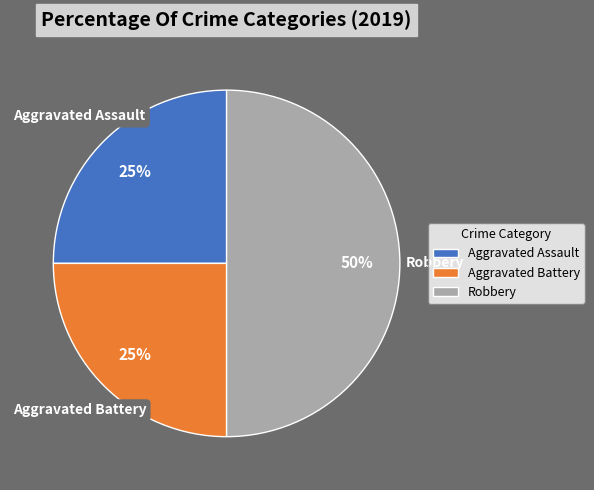

To the nearest percent, what is the difference between the Aggravated Assault and Robbery slice percentages?

25%